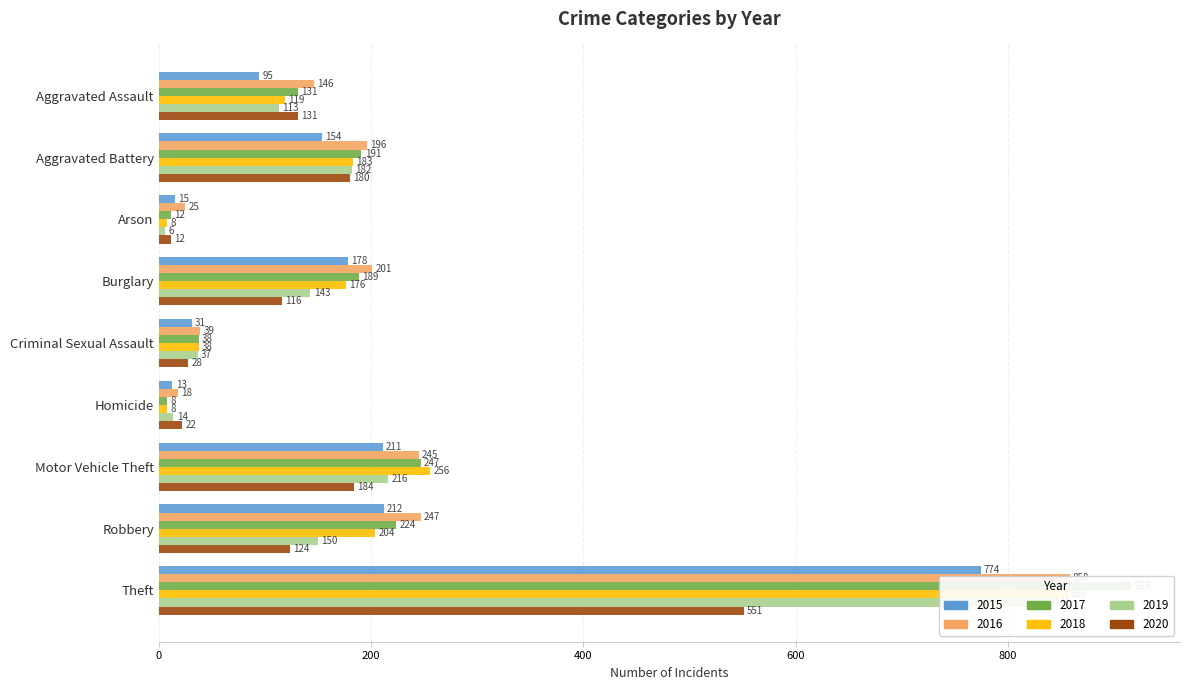

What is the greatest value displayed?

916